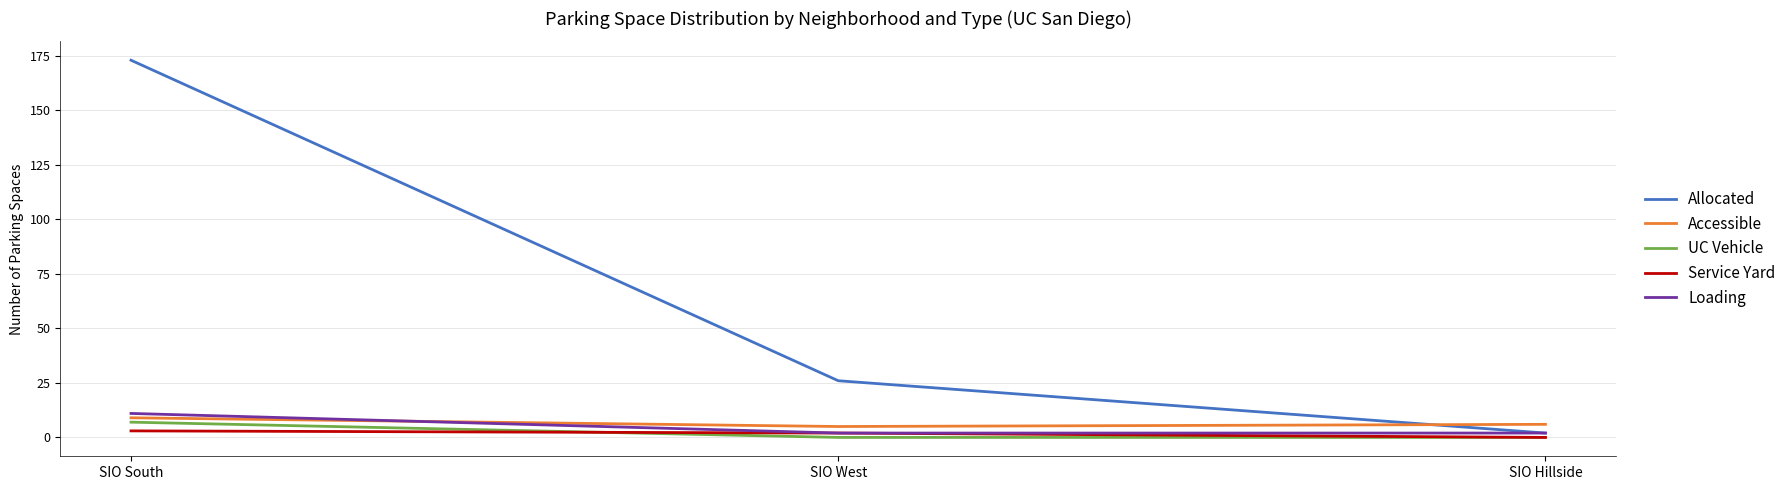

Where does the Accessible series first go above 6?

SIO South